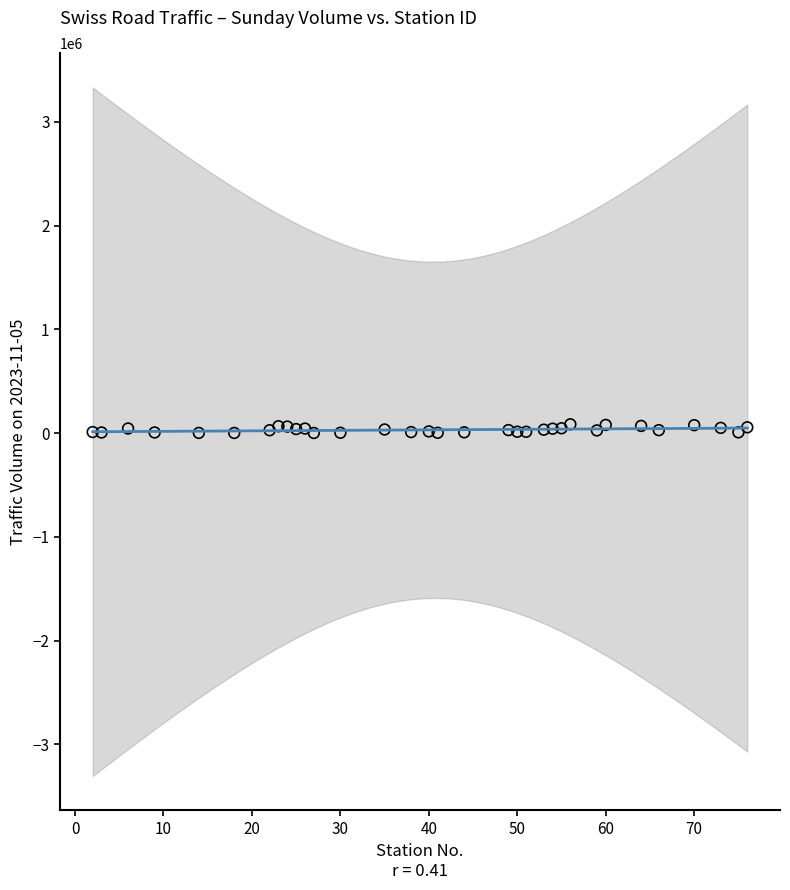

What is the range of Y values (max minus min)?

83498